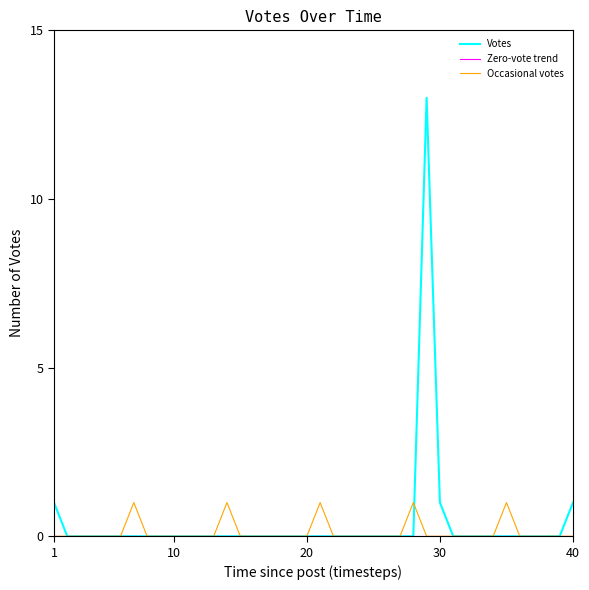

True or false: Occasional votes and Votes cross at least once.

True